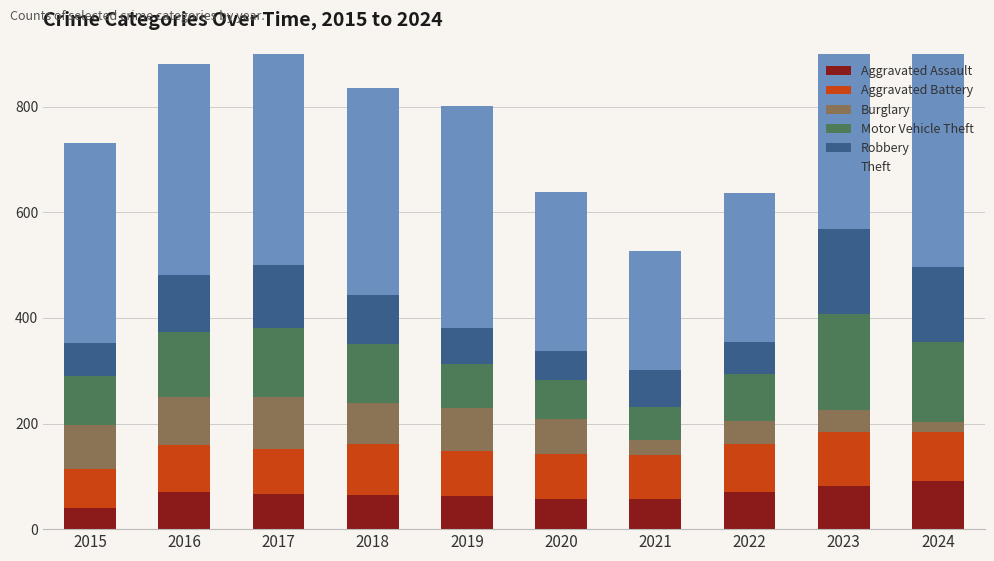

What is the sum of the Burglary values at 2018 and 2019?

159